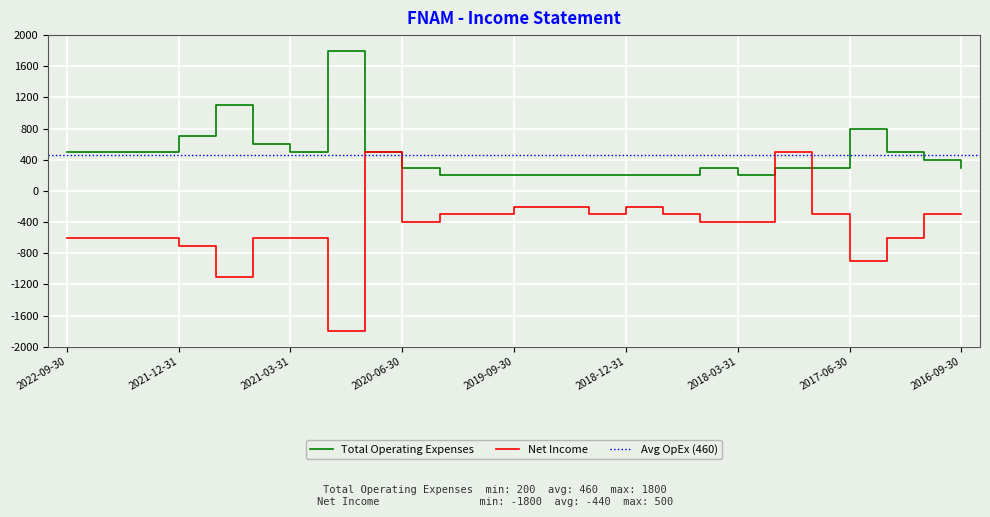

List the series in order of their overall mean, lowest first.

Net Income, Total Operating Expenses